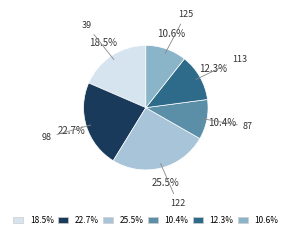

Is it true that 113 is 1% of the pie?

False